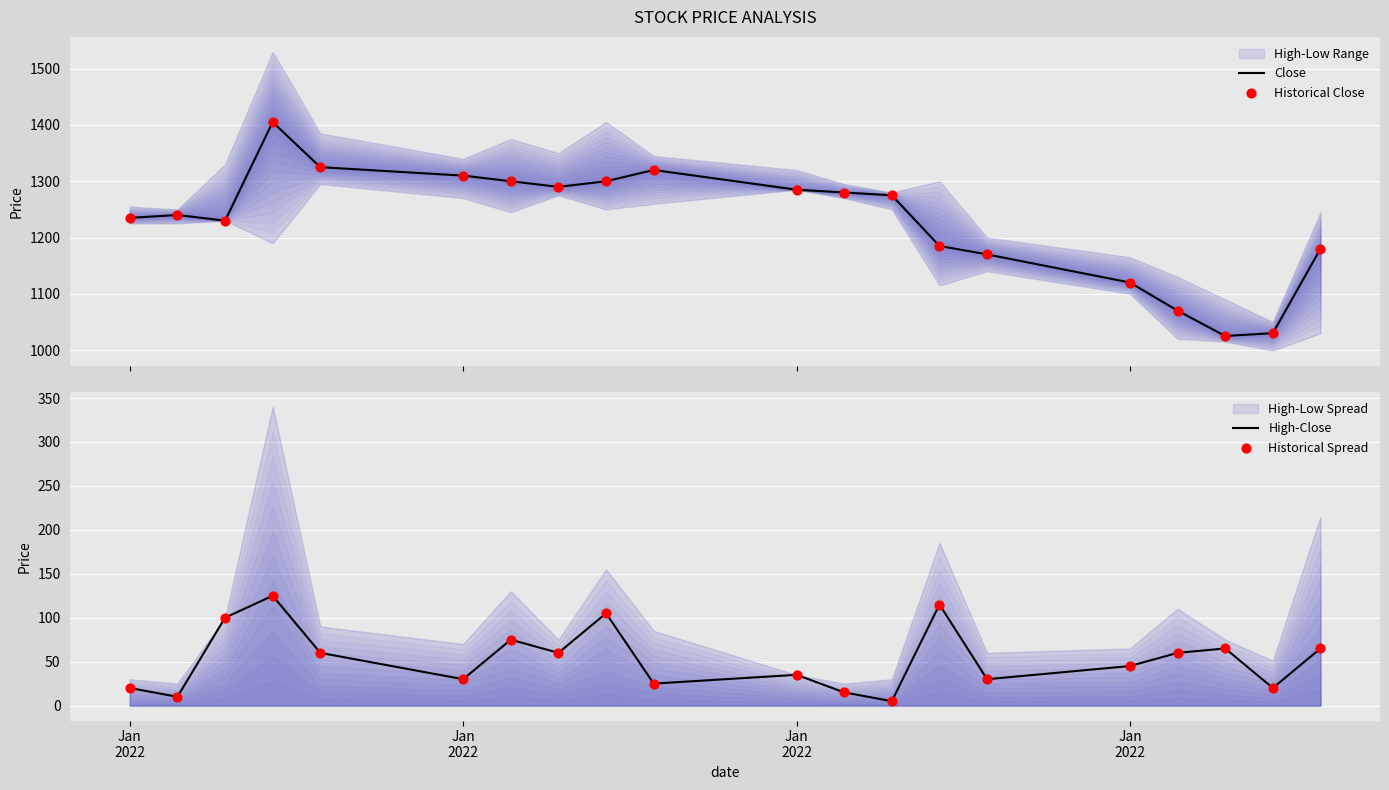

What is the maximum value for Close?

1405